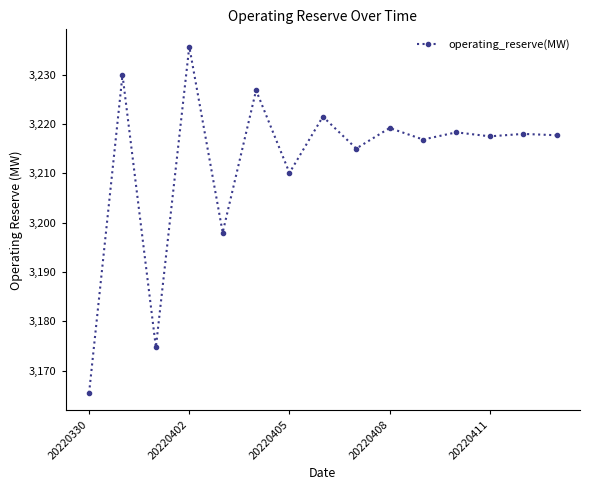

True or false: the data has more than 0 interior local peaks.

True